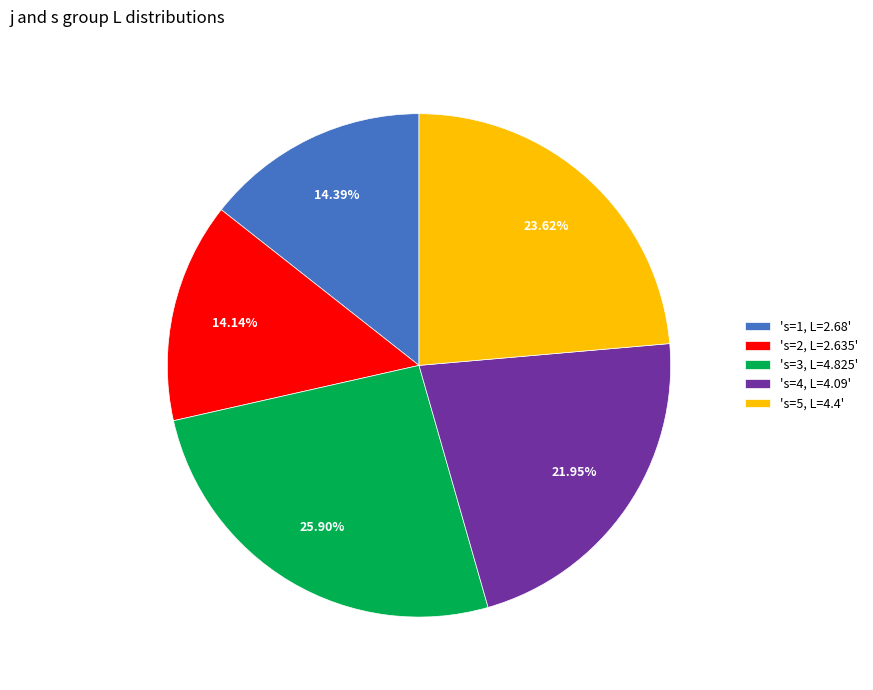

Does 's=4, L=4.09' represent more than half of the total?

No